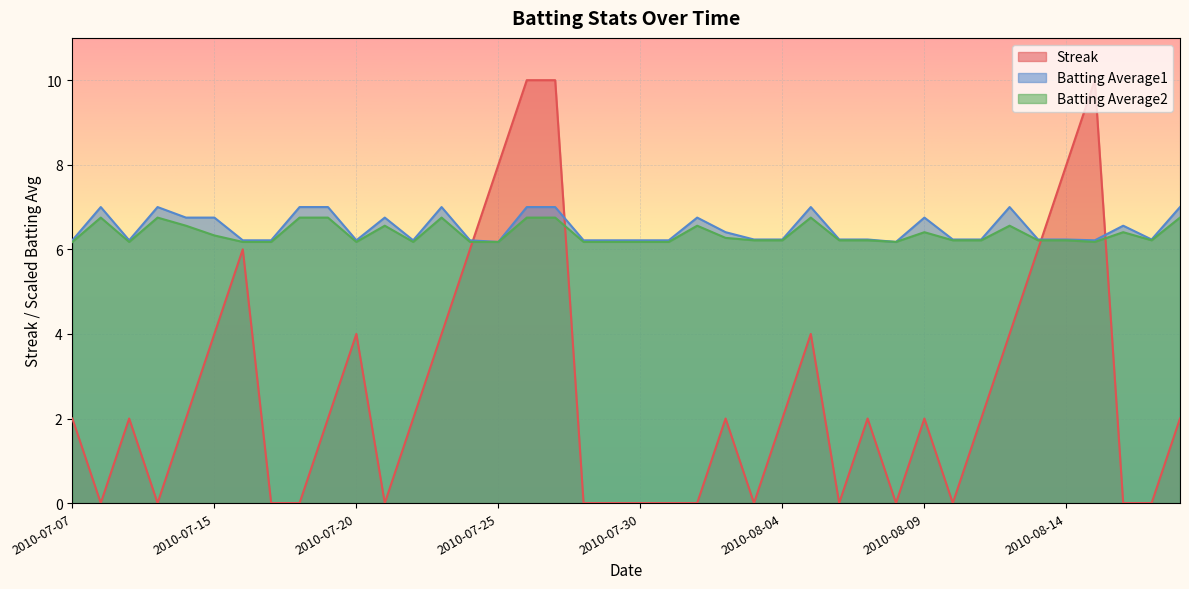

How many lines are shown in the chart?

3